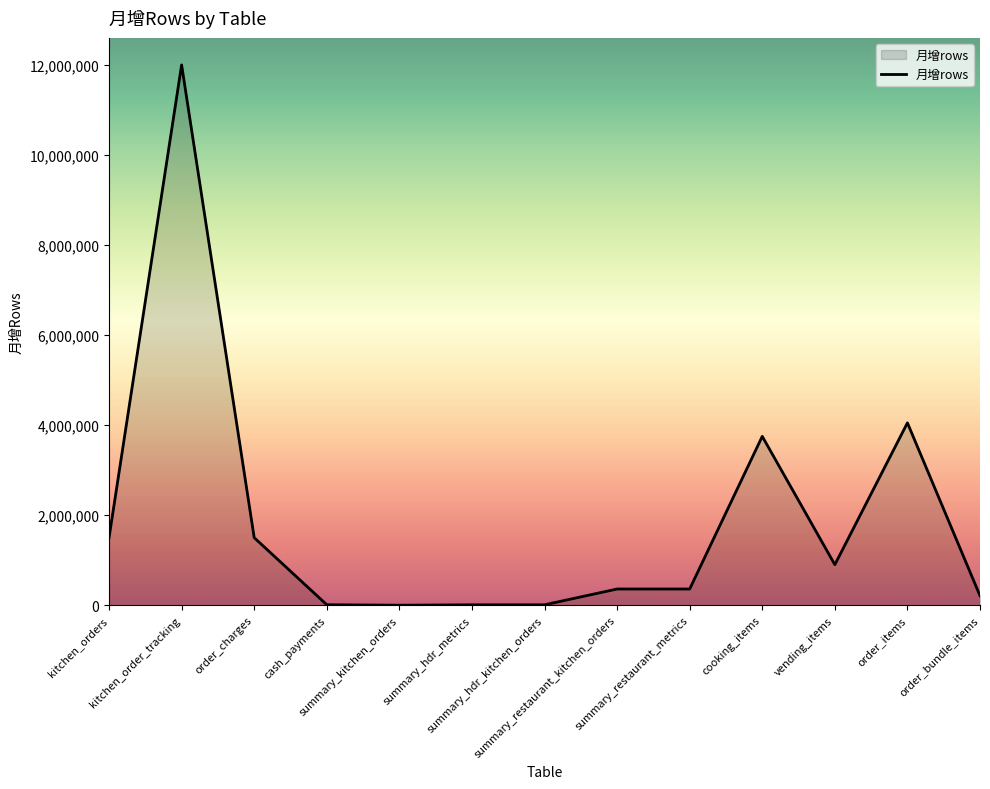

What is the greatest value displayed?

12000000